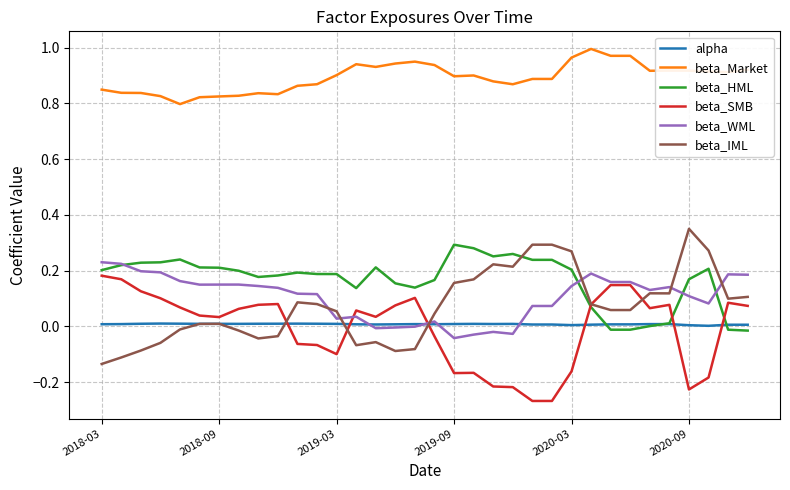

True or false: beta_SMB and beta_Market intersect in this chart.

False